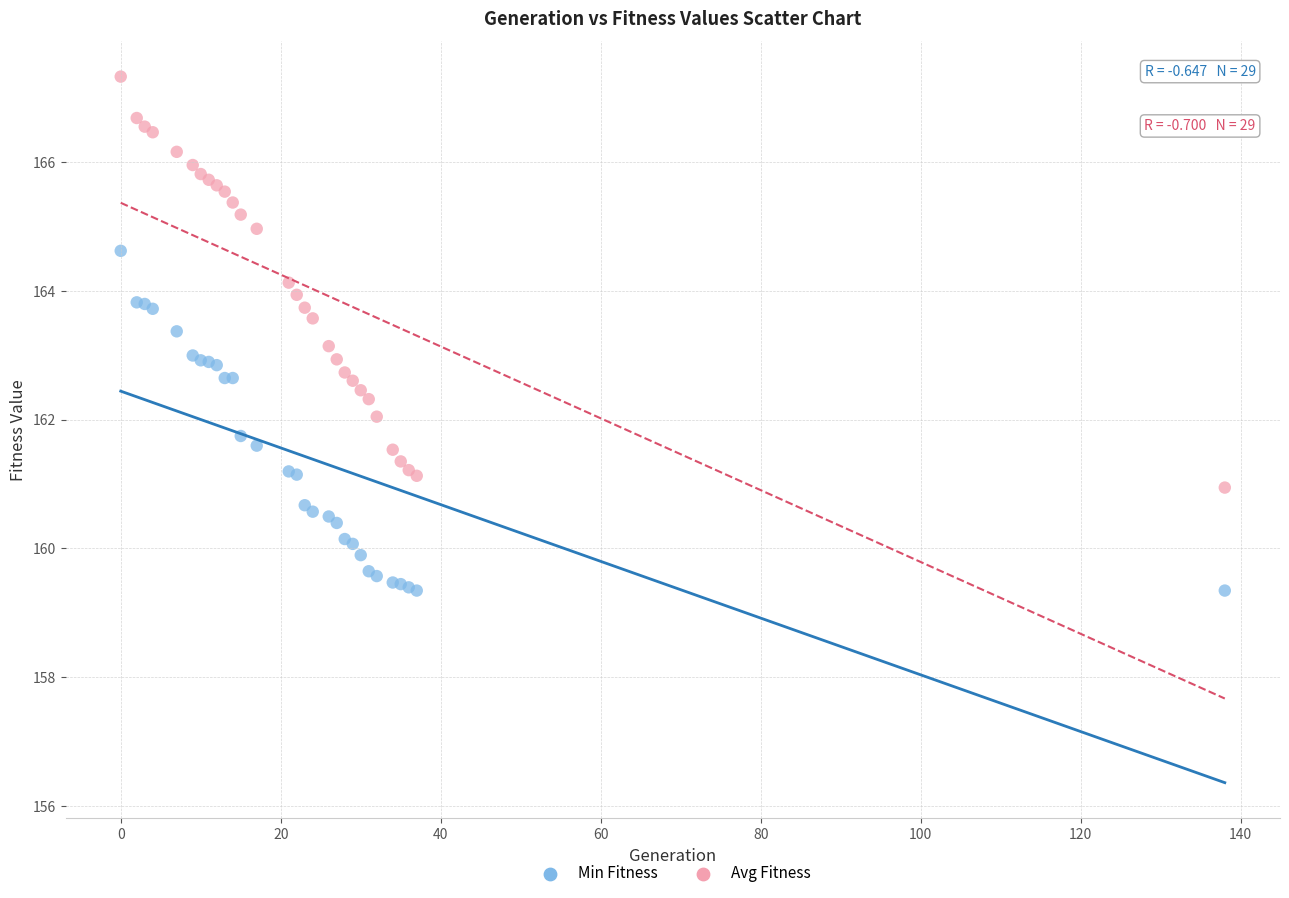

Which series contains the highest Y value?

Avg Fitness